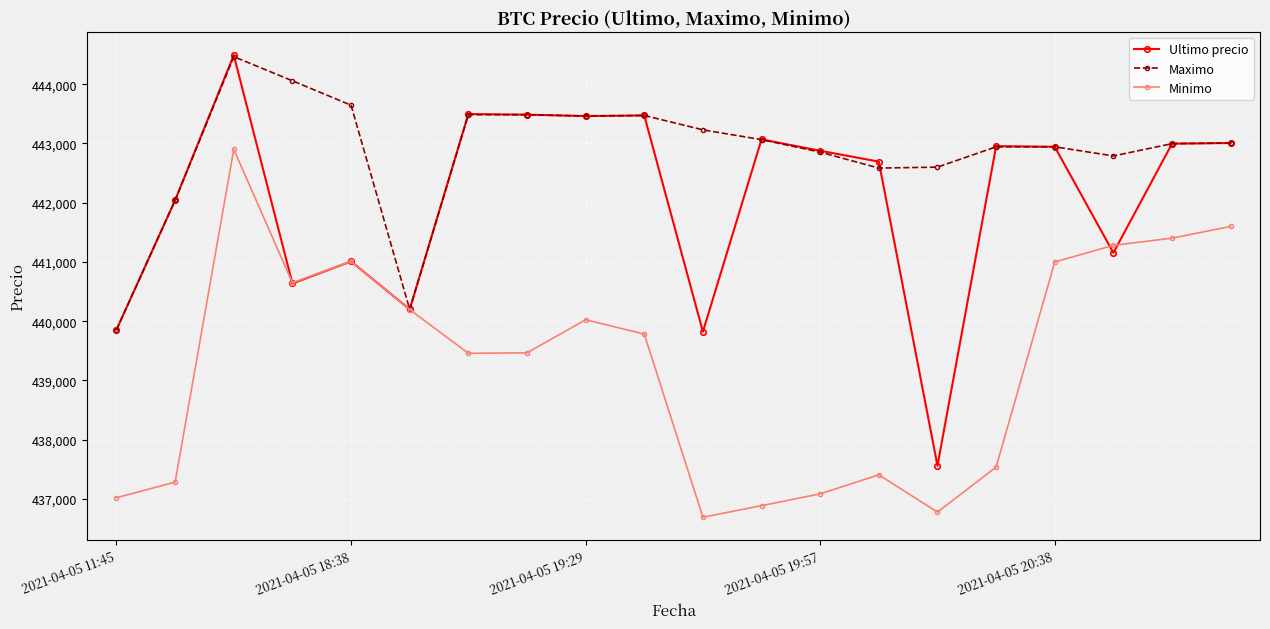

Rank the series by their average value, from highest to lowest.

Maximo, Ultimo precio, Minimo